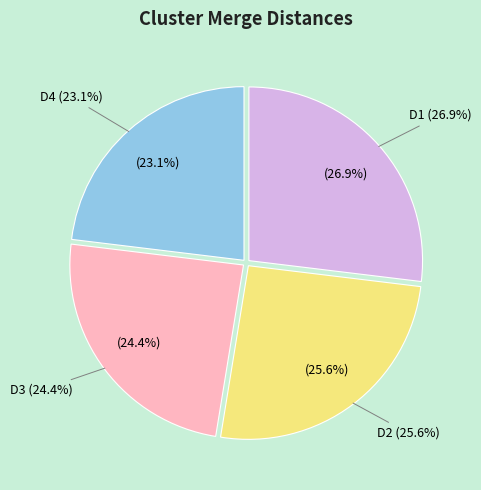

Which category has the smallest portion of the pie?

D4